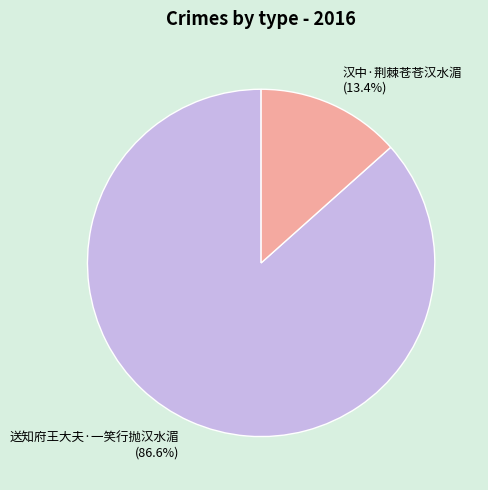

To the nearest percent, what percentage of the pie is 汉中·荆棘苍苍汉水湄?

13%